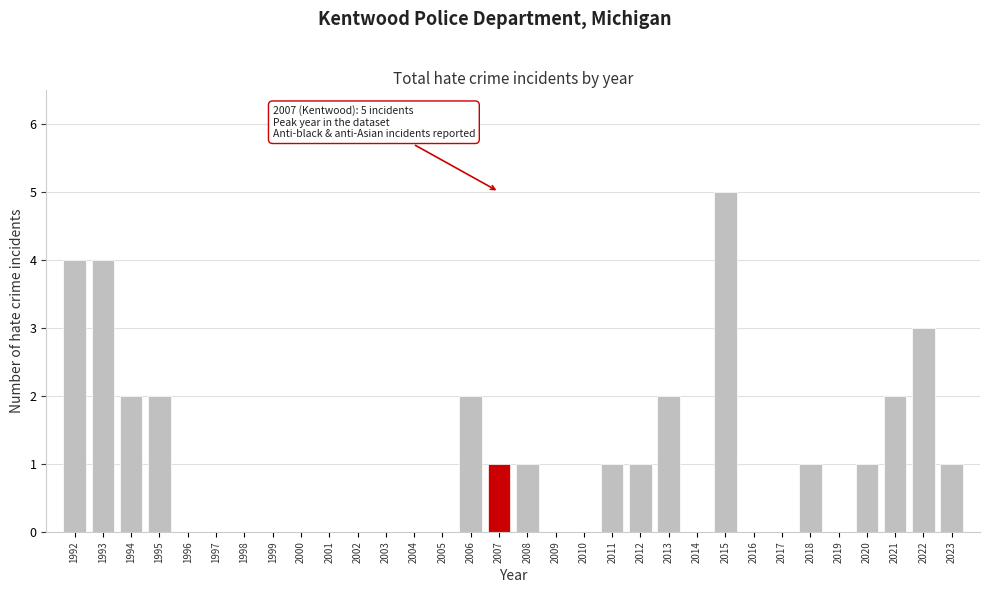

Is it true that the value at 1994 is 2?

True